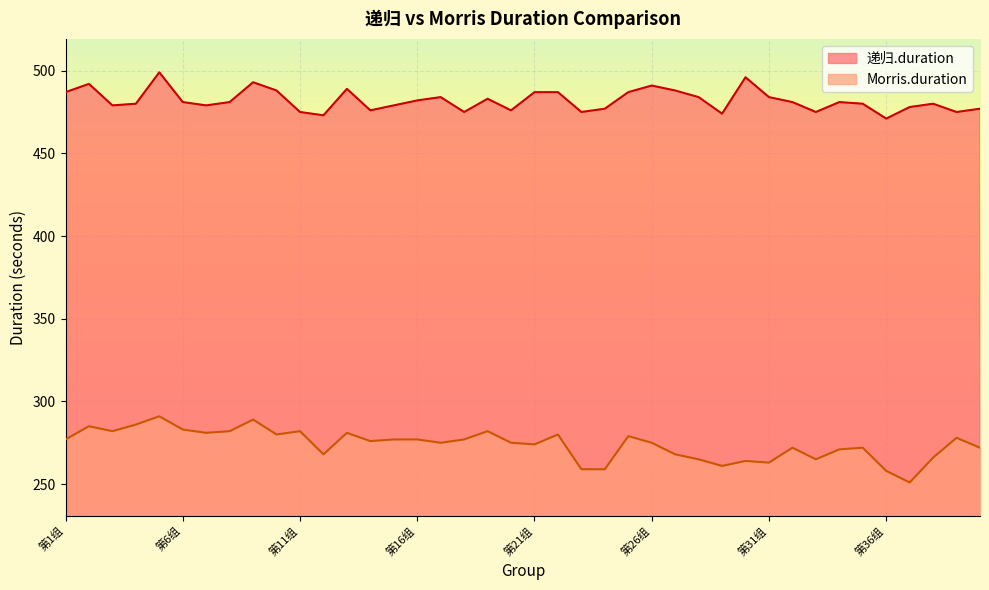

Is it true that Morris.duration equals 390 at 第30组?

False